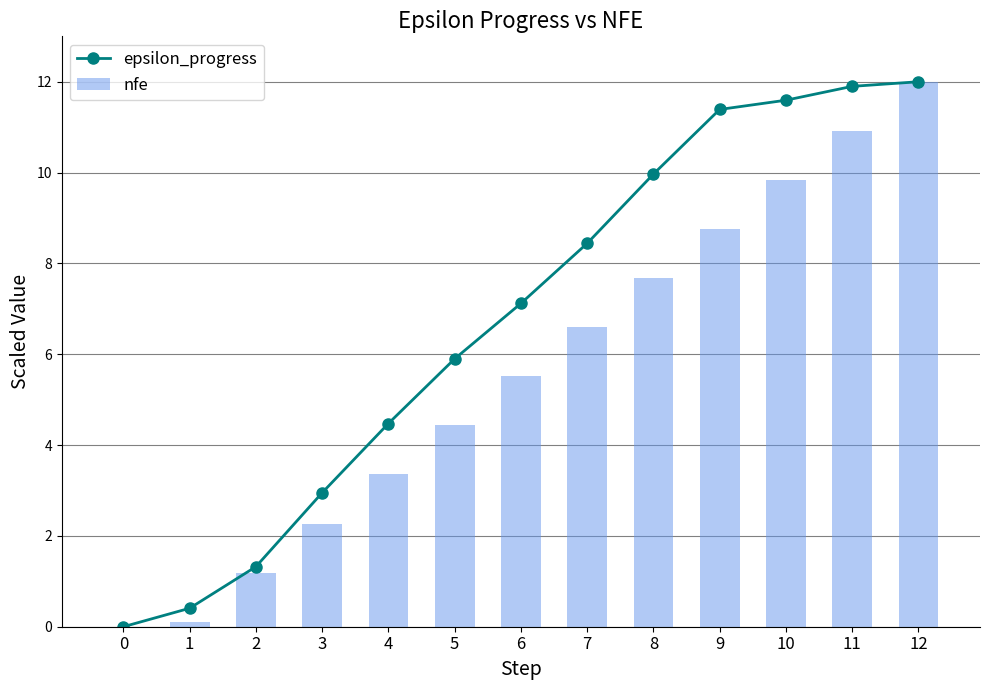

Rank the series at 1 from highest to lowest value.

epsilon_progress, nfe